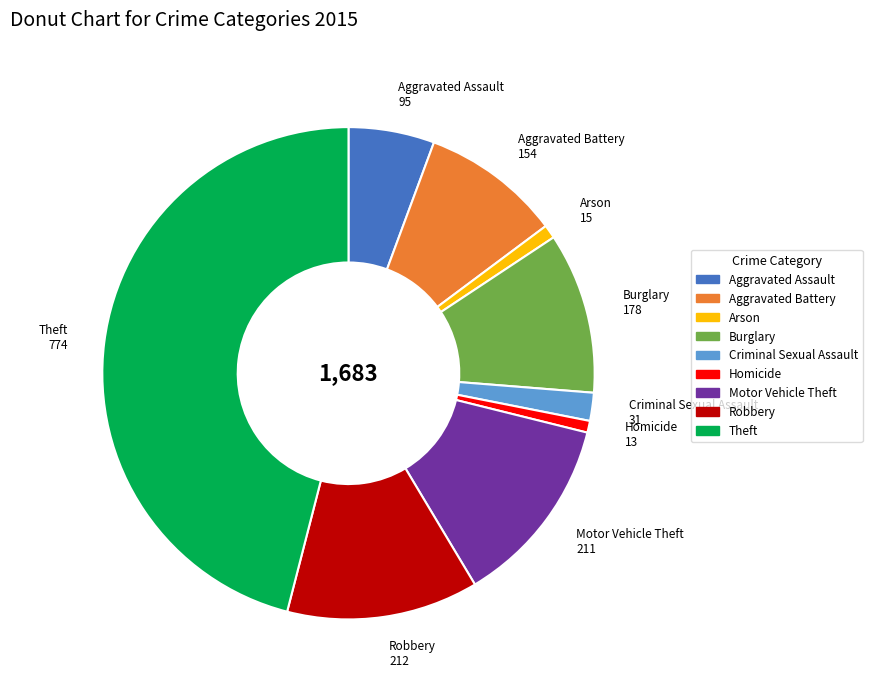

Is it true that Burglary is 11% of the pie?

True